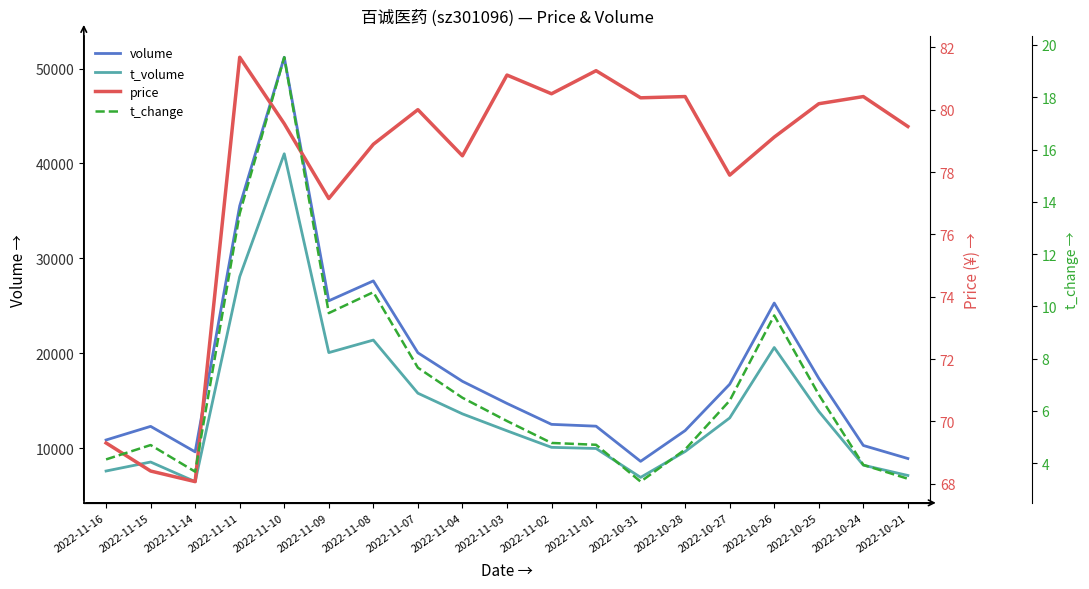

What is the average value of the t_change series?

7.0